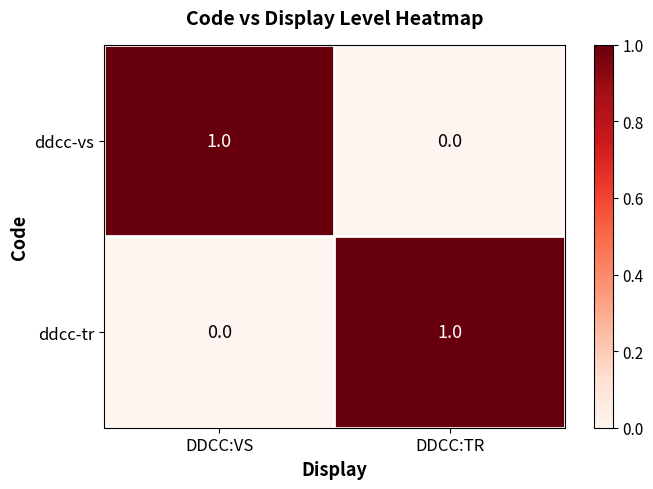

Which category has the highest value in the ddcc-tr series?

DDCC:TR